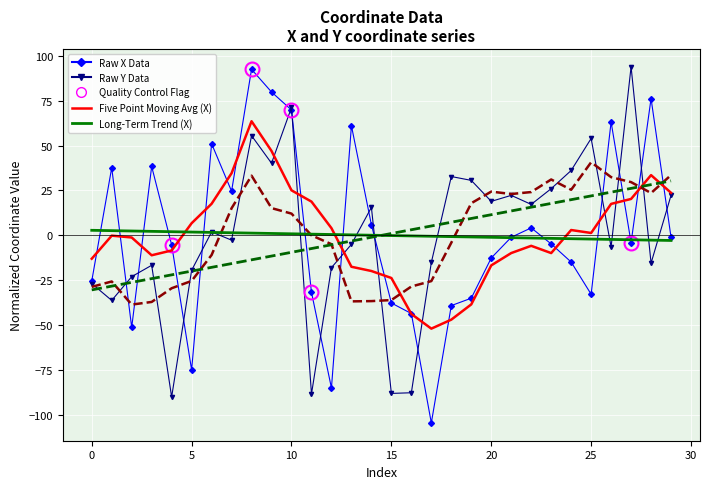

What is the minimum value shown in the chart?

-104.4